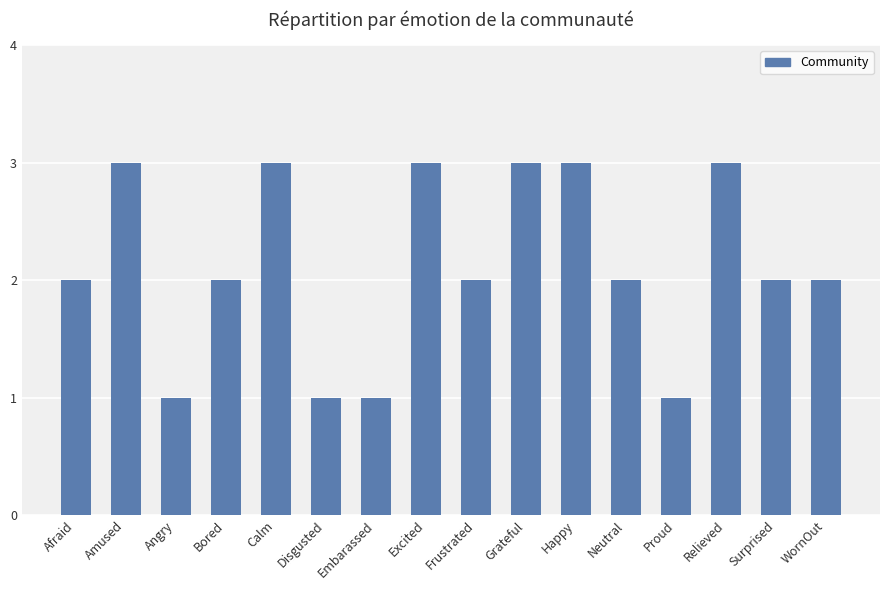

What is the ratio of the value at Relieved to the value at Amused?

1.0